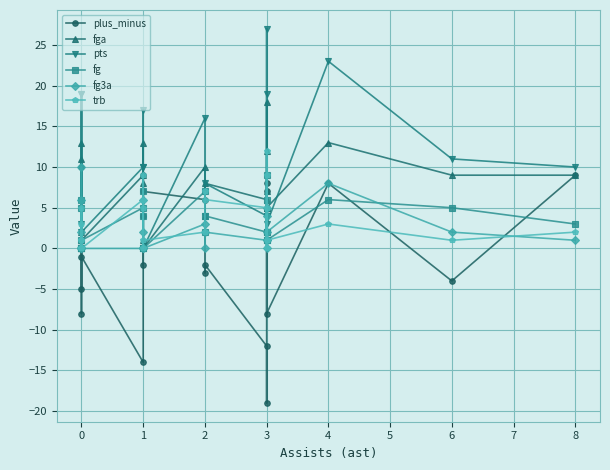

What is the greatest value displayed?

27